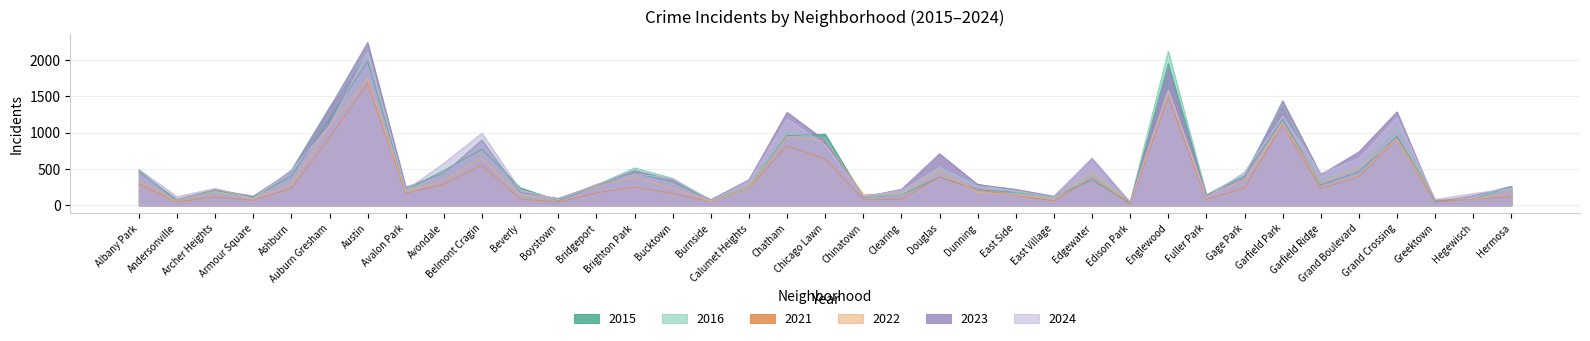

Where is 2023 nearest to the value 1138?

Chatham